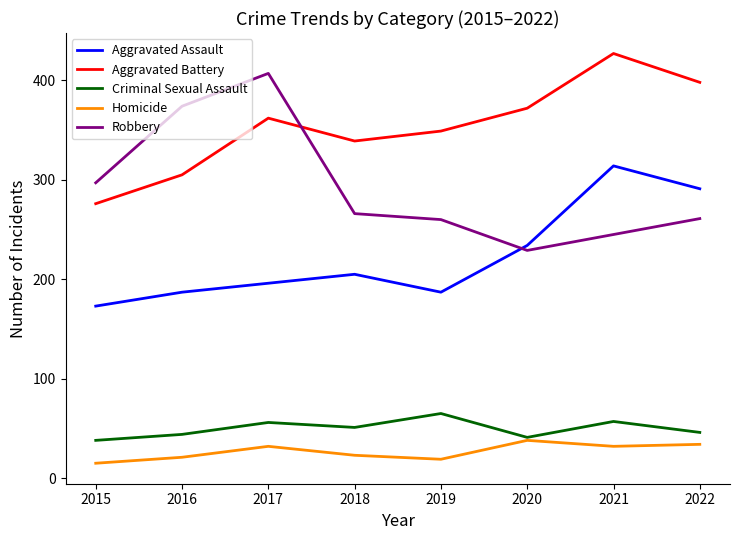

What is the total value across all series at 2022?

1030